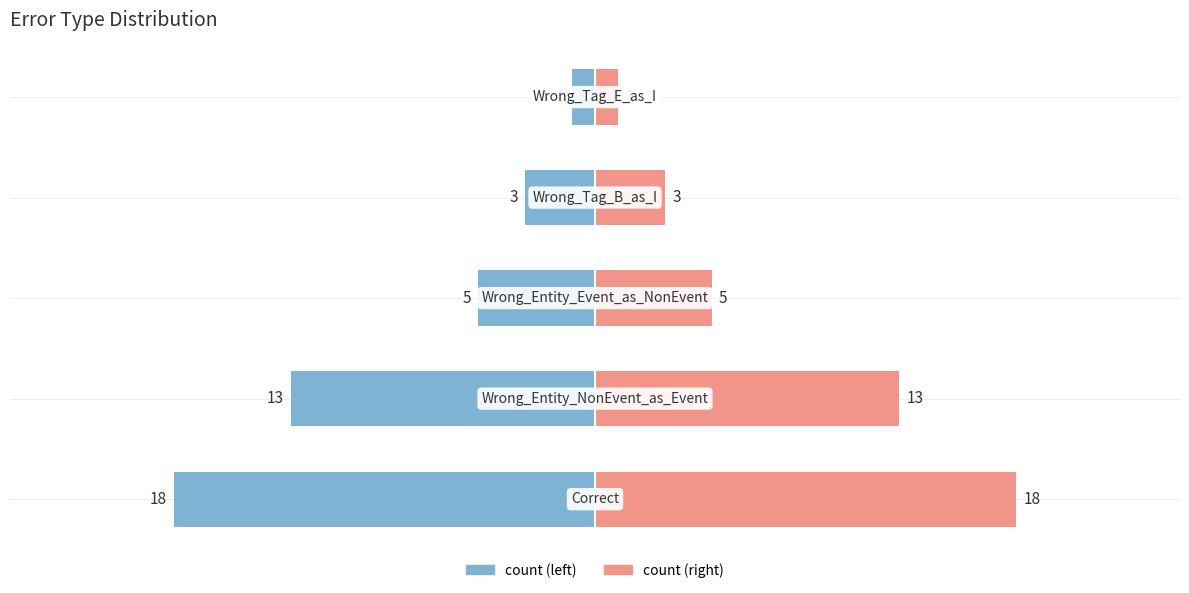

What is the sum of the count (left) values at 2 and 0?

-23